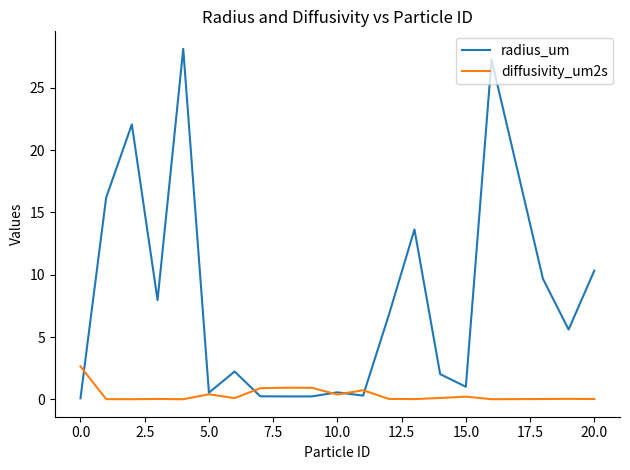

Which series has the widest spread of values?

radius_um